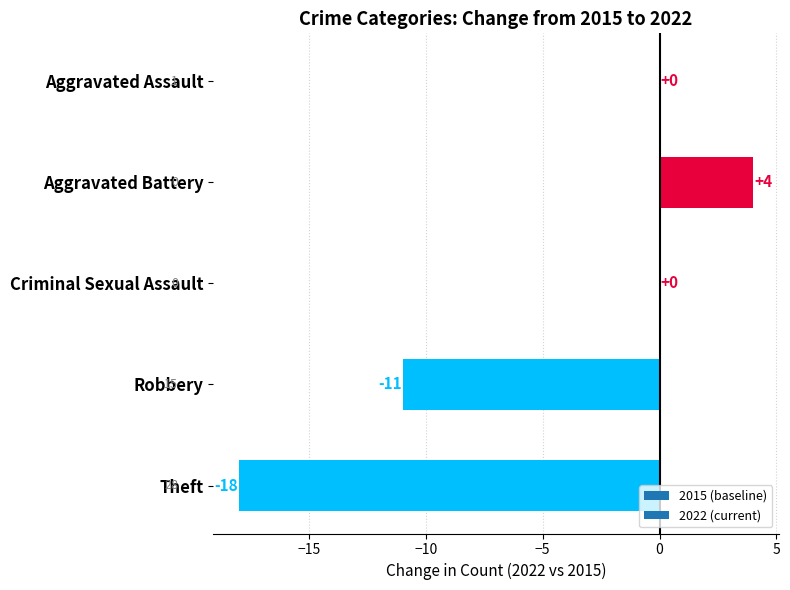

Count the number of categories in the chart.

5